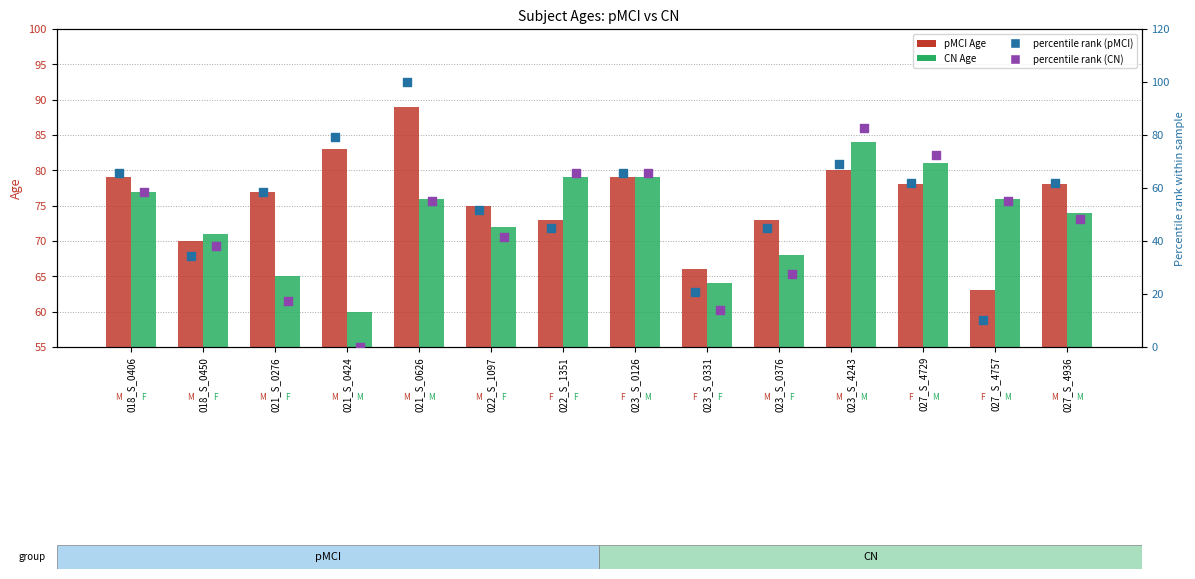

At how many categories does at least one series exceed 56?

14